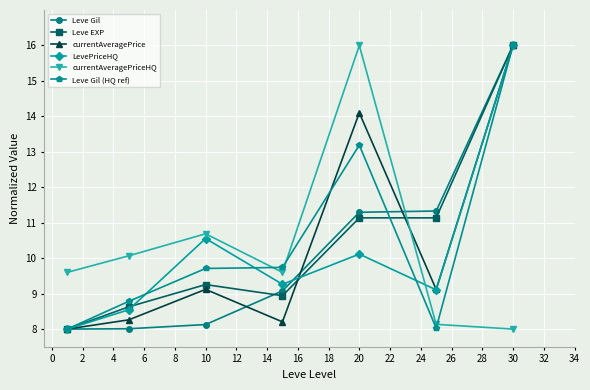

How many interior local valleys does the currentAveragePrice series have?

2